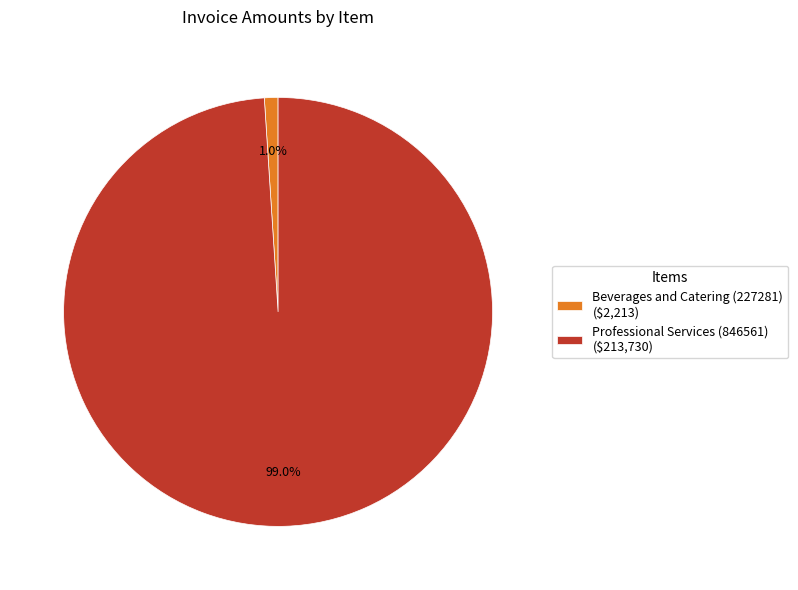

To the nearest percent, what is the difference between the largest and smallest slice percentages?

98%